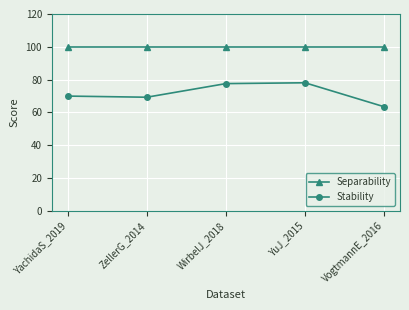

Count the number of data series in this chart.

2